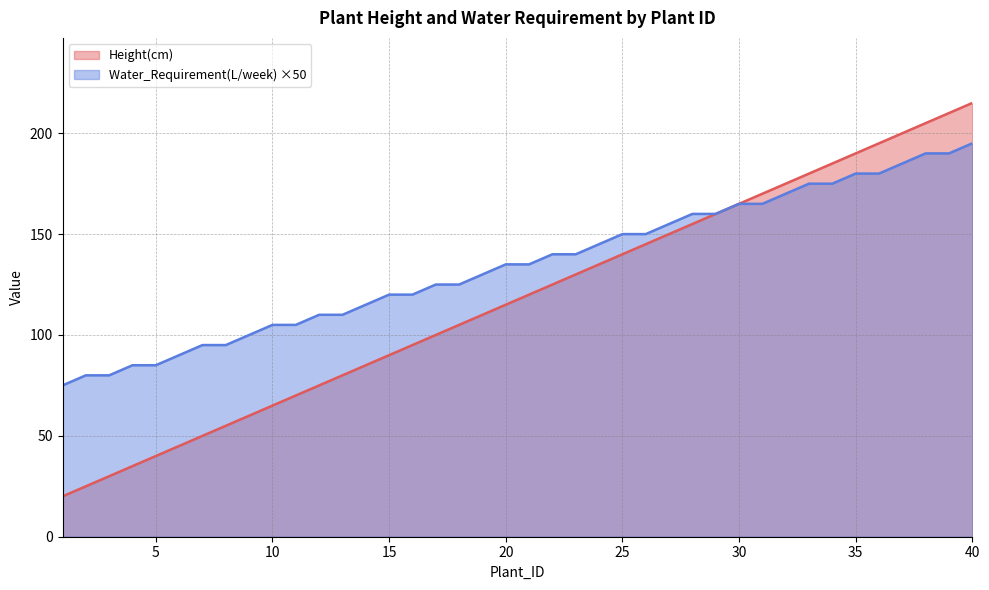

Reading left to right, list all the values displayed in this chart.

Height(cm): 20.0	25.0	30.0	35.0	40.0	45.0	50.0	55.0	60.0	65.0	70.0	75.0	80.0	85.0	90.0	95.0	100.0	105.0	110.0	115.0	120.0	125.0	130.0	135.0	140.0	145.0	150.0	155.0	160.0	165.0	170.0	175.0	180.0	185.0	190.0	195.0	200.0	205.0	210.0	215.0
Water_Requirement(L/week): 75.0	80.0	80.0	85.0	85.0	90.0	95.0	95.0	100.0	105.0	105.0	110.0	110.0	115.0	120.0	120.0	125.0	125.0	130.0	135.0	135.0	140.0	140.0	145.0	150.0	150.0	155.0	160.0	160.0	165.0	165.0	170.0	175.0	175.0	180.0	180.0	185.0	190.0	190.0	195.0